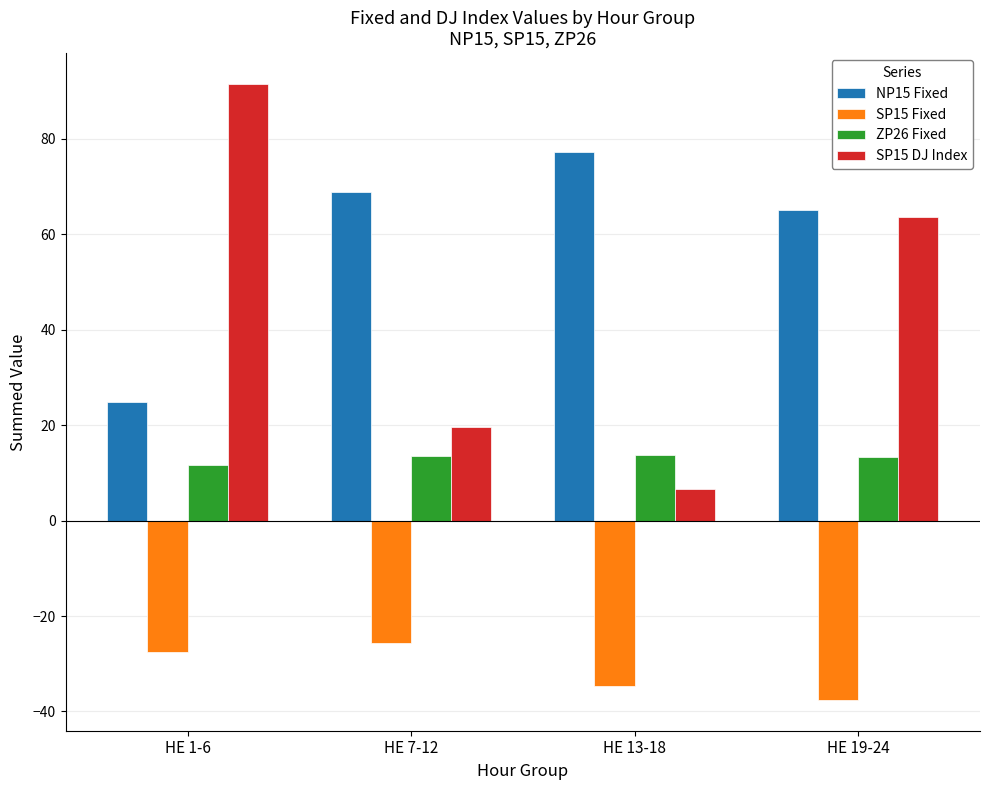

What is the average value of the ZP26 Fixed series?

13.1